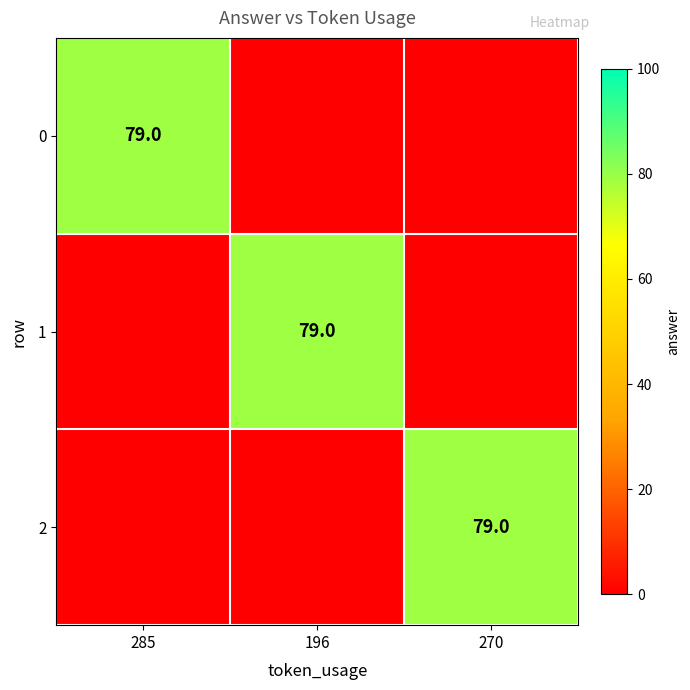

True or false: 2 has a value of 79 at 270.

True